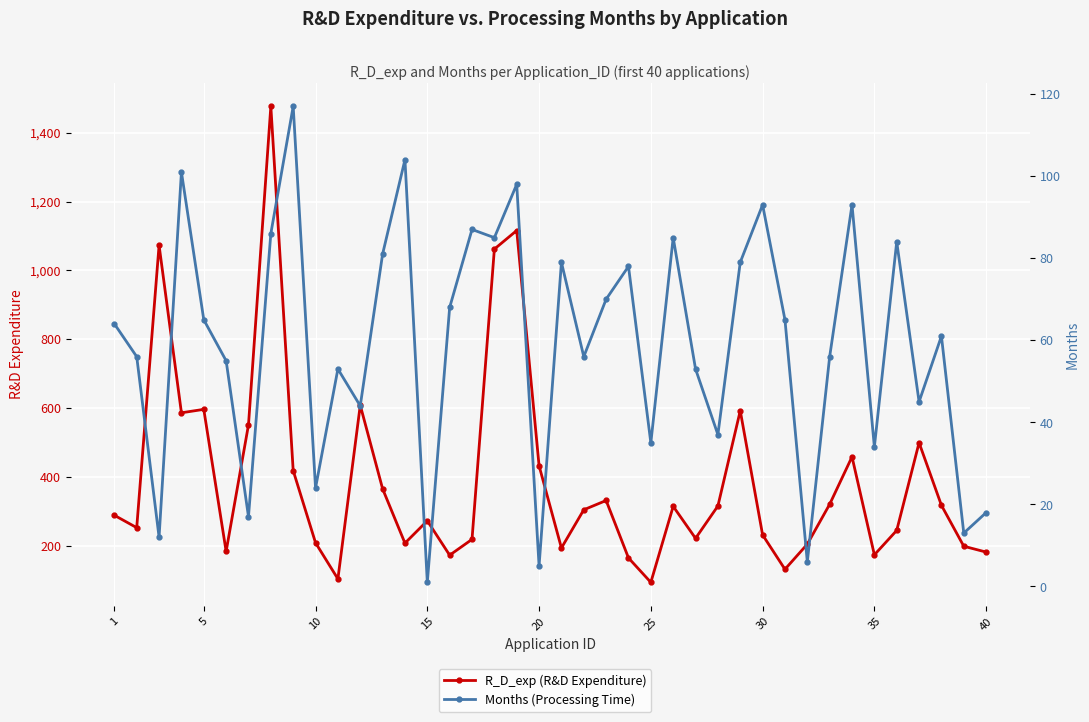

Is the value of R_D_exp (R&D Expenditure) at 28 greater than the value of Months (Processing Time) at 35?

Yes